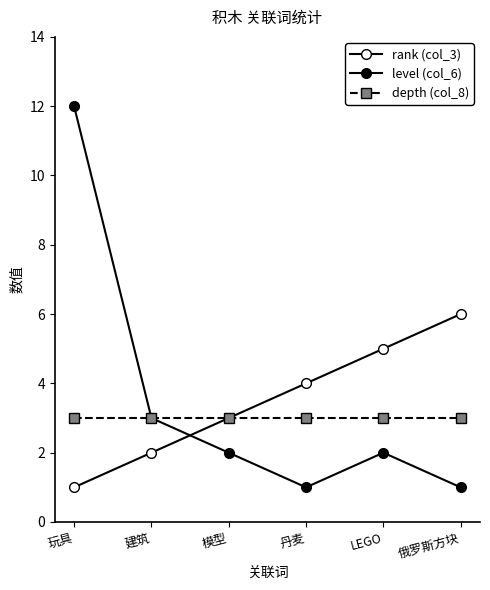

Reading left to right, extract all data points from this chart.

rank (col_3): 玩具=1	建筑=2	模型=3	丹麦=4	LEGO=5	俄罗斯方块=6
level (col_6): 玩具=12	建筑=3	模型=2	丹麦=1	LEGO=2	俄罗斯方块=1
depth (col_8): 玩具=3	建筑=3	模型=3	丹麦=3	LEGO=3	俄罗斯方块=3